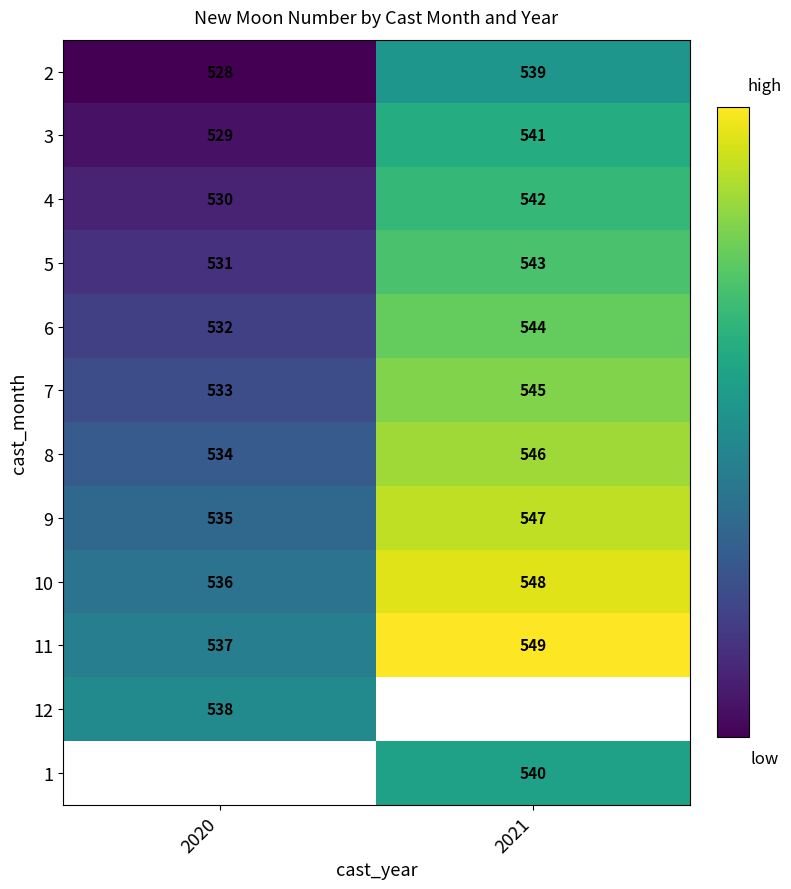

At which label does 6 reach its minimum?

2020